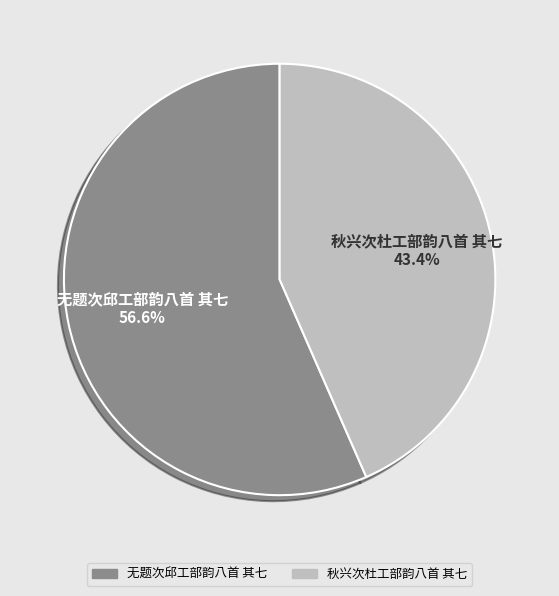

True or false: 秋兴次杜工部韵八首 其七 accounts for 43% of the total.

True